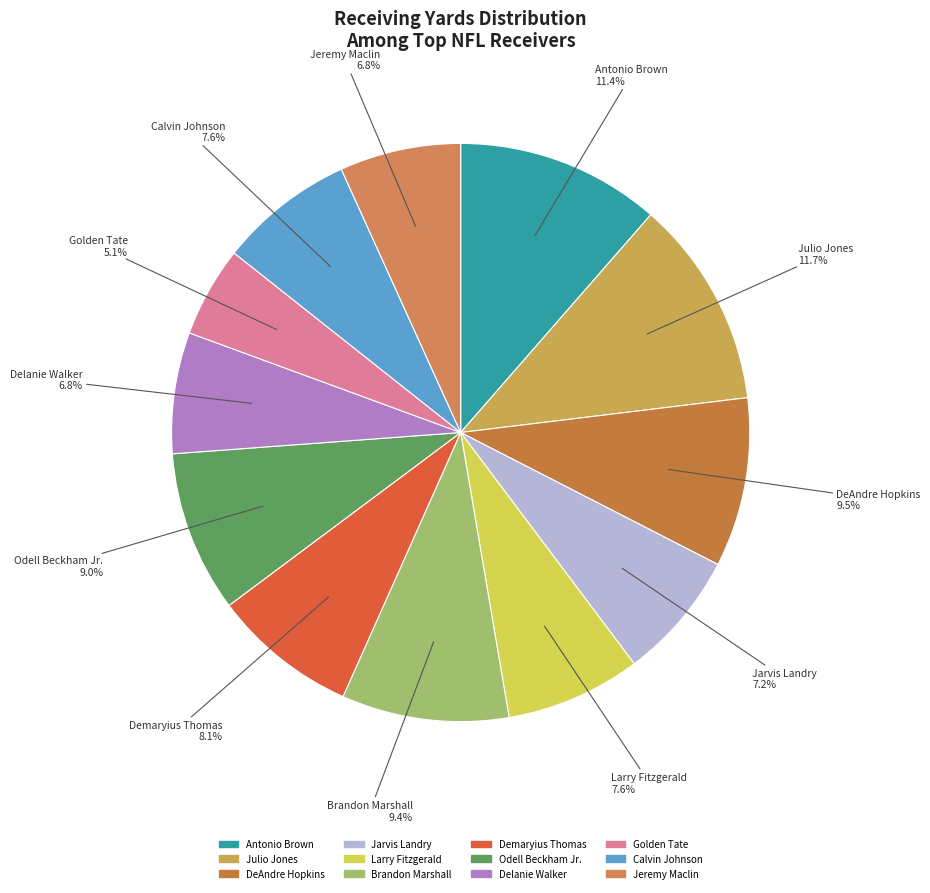

How many slices are in this pie chart?

12